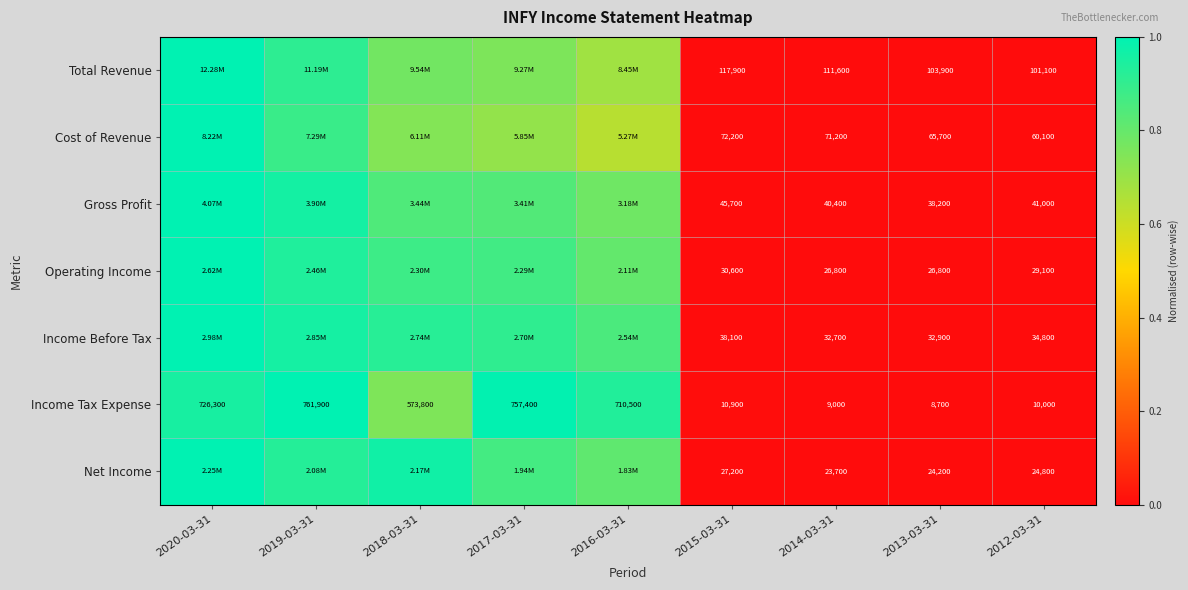

Rank the series at 2015-03-31 from lowest to highest value.

Income Tax Expense, Net Income, Operating Income, Income Before Tax, Gross Profit, Cost of Revenue, Total Revenue